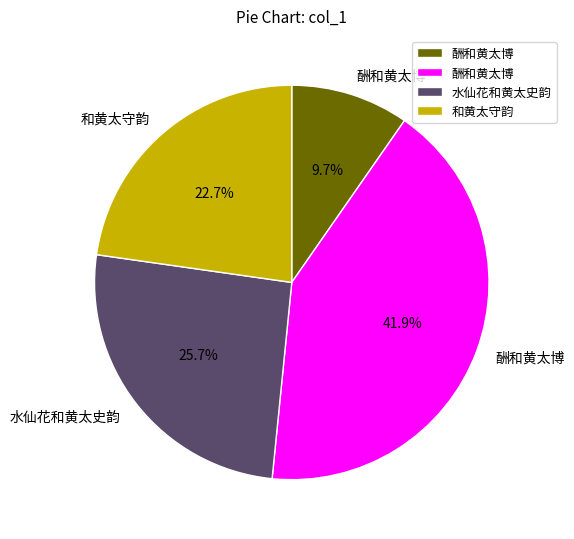

Is there any slice that represents more than half of the pie?

No